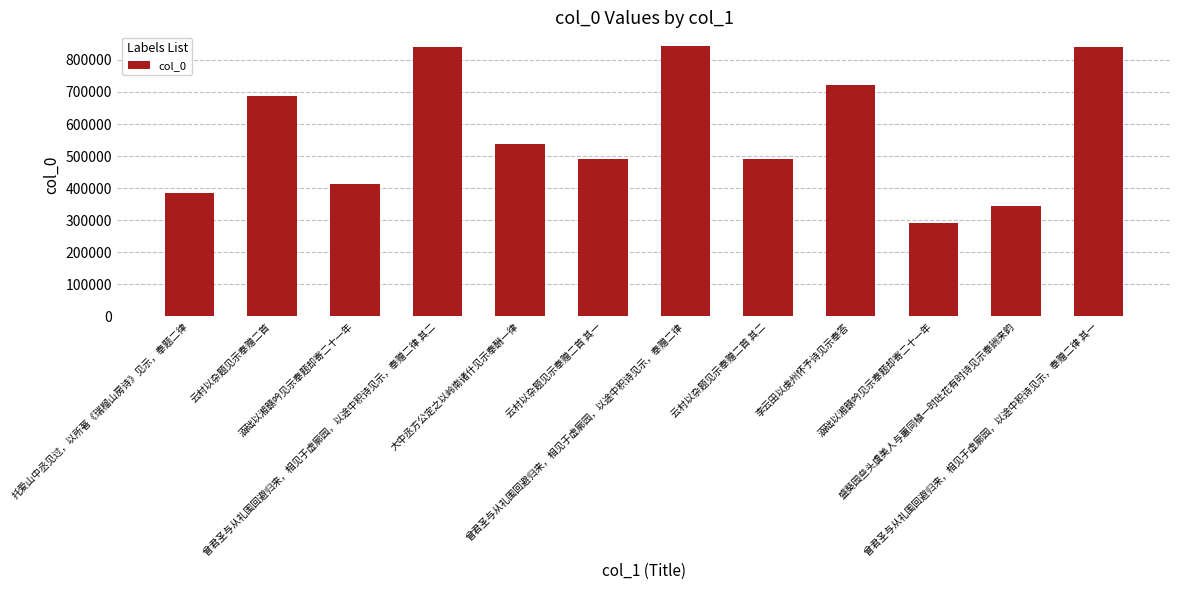

How many bars are there in total?

12